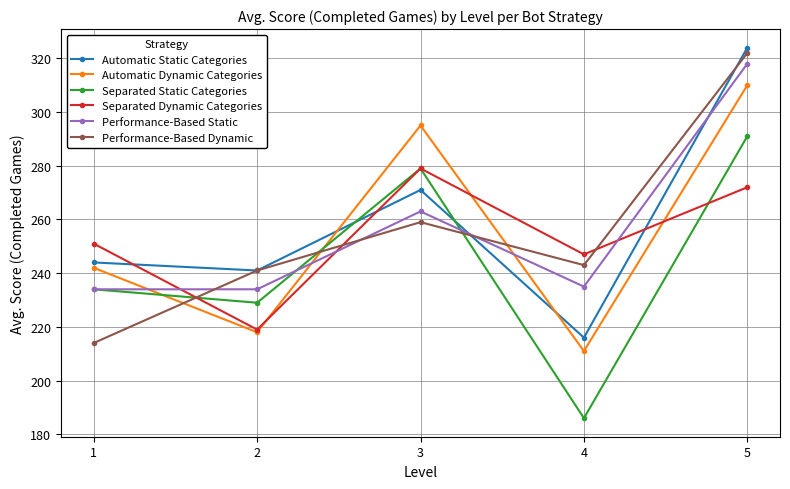

What is the lowest value of the Performance-Based Dynamic series?

214